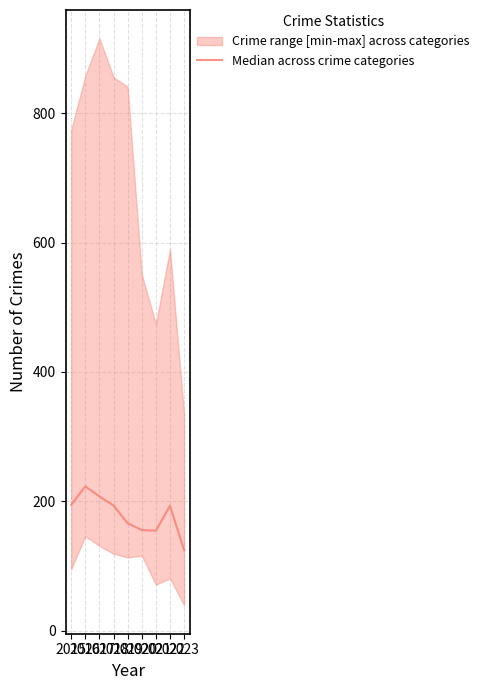

Approximately how many times larger is the value at 2020 compared to 2019?

0.9